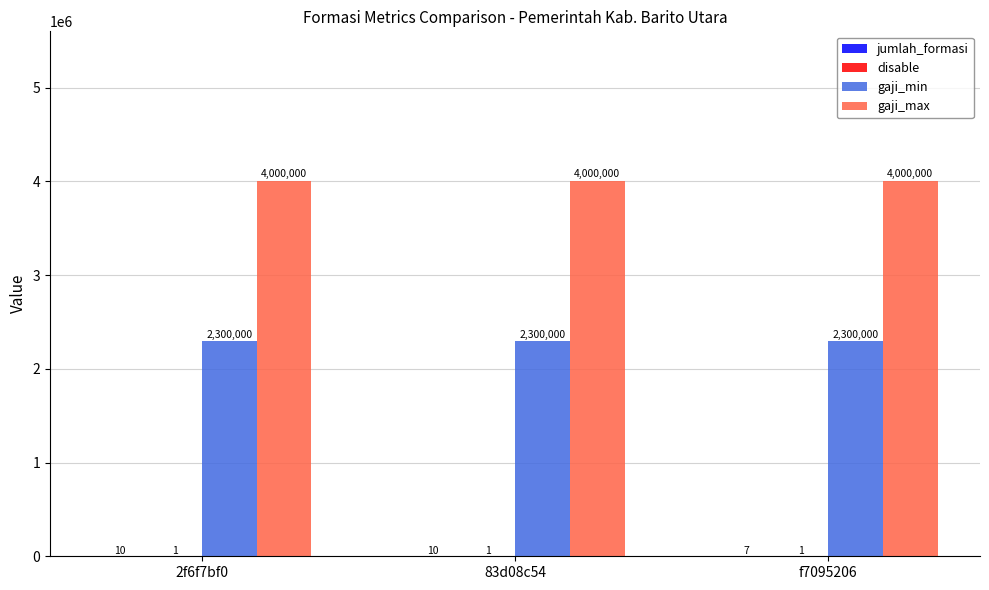

What is the average value of the gaji_min series?

2300000